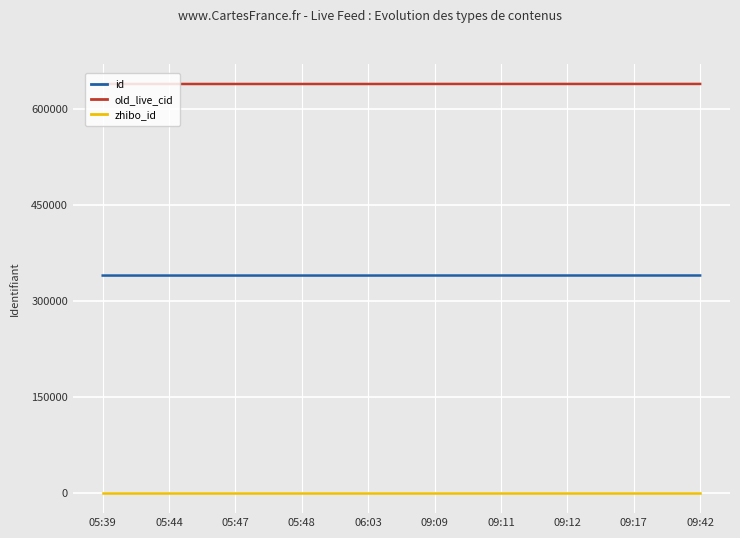

The value of id at 06:03 is 339198. True or false?

True